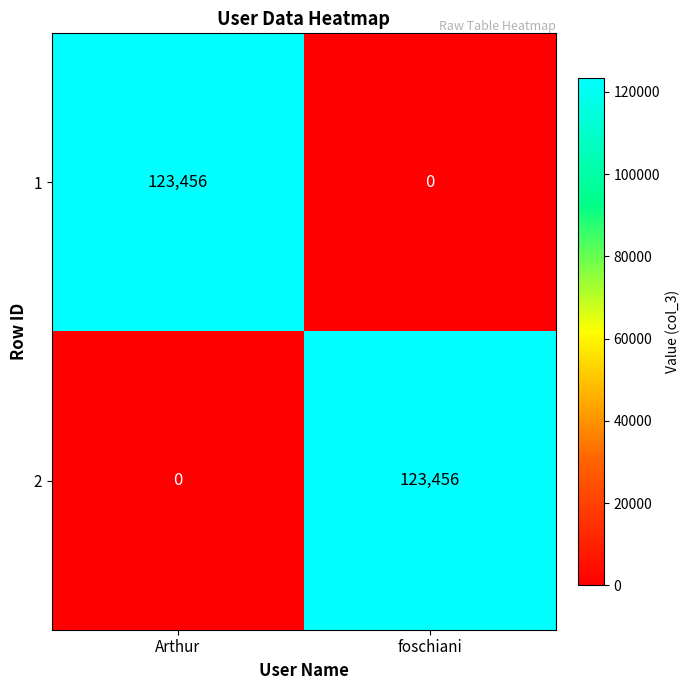

What is the total value across all series at foschiani?

123456